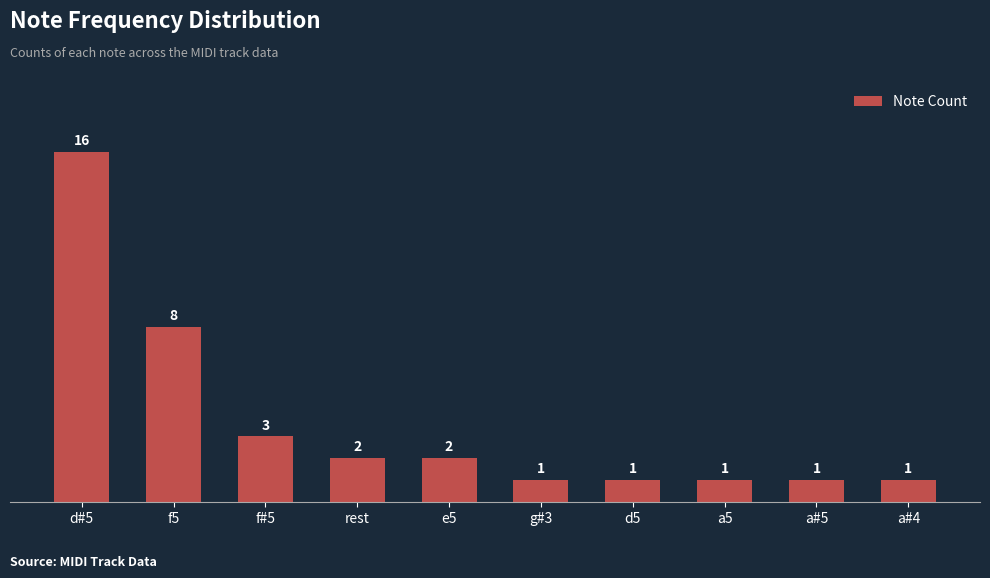

The chart shows a value of 3 at rest. True or false?

False